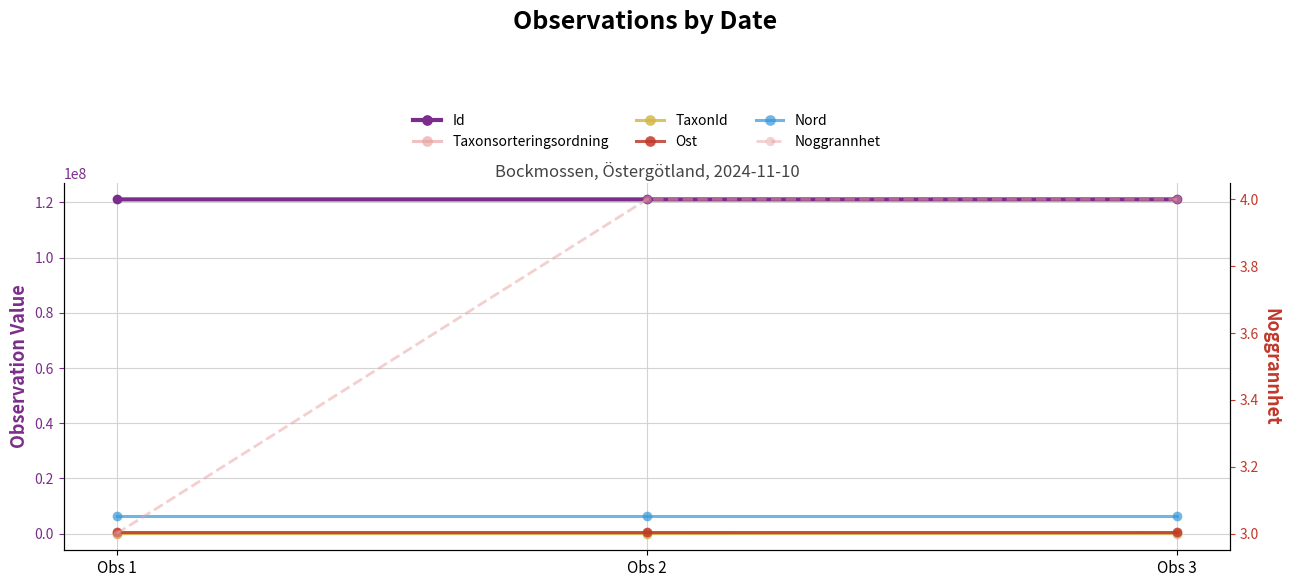

Which series has the widest spread of values?

TaxonId